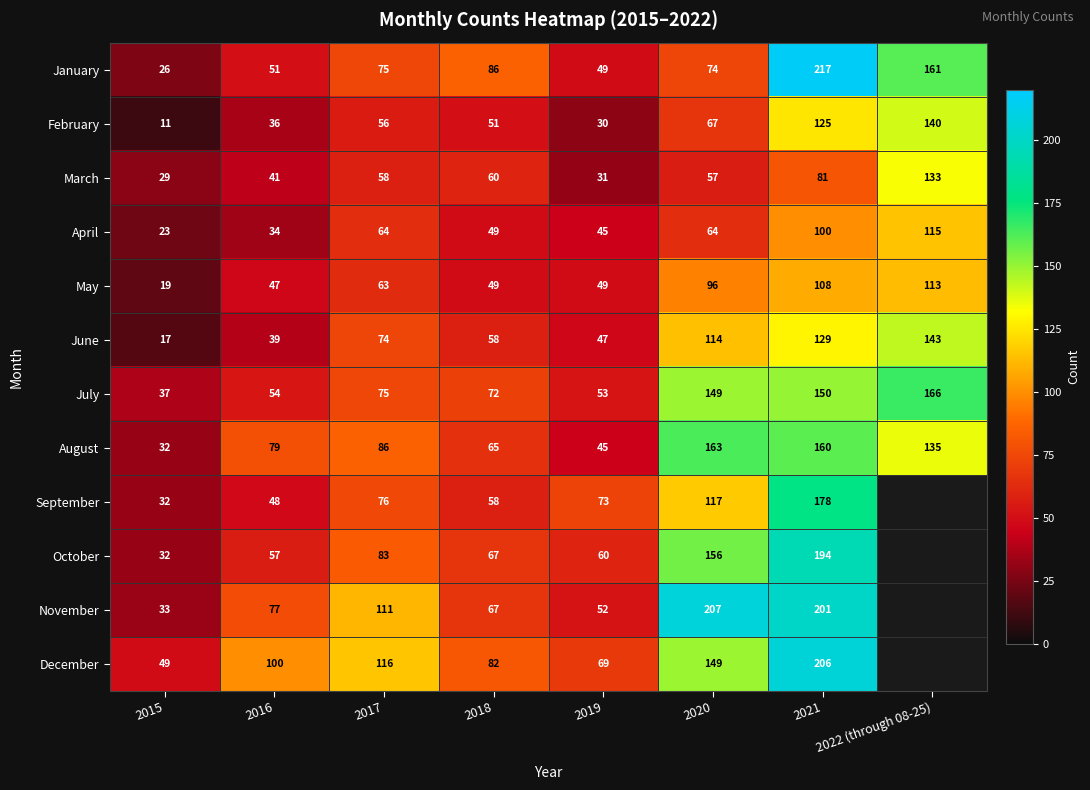

How many values in the April series are below 64?

4